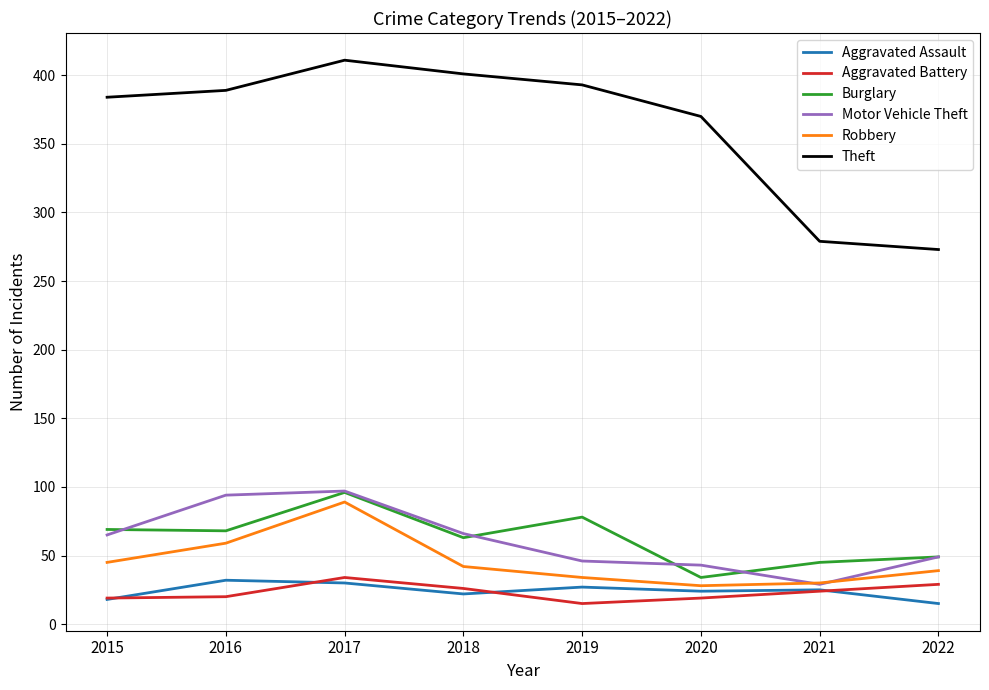

True or false: Theft and Motor Vehicle Theft intersect in this chart.

False